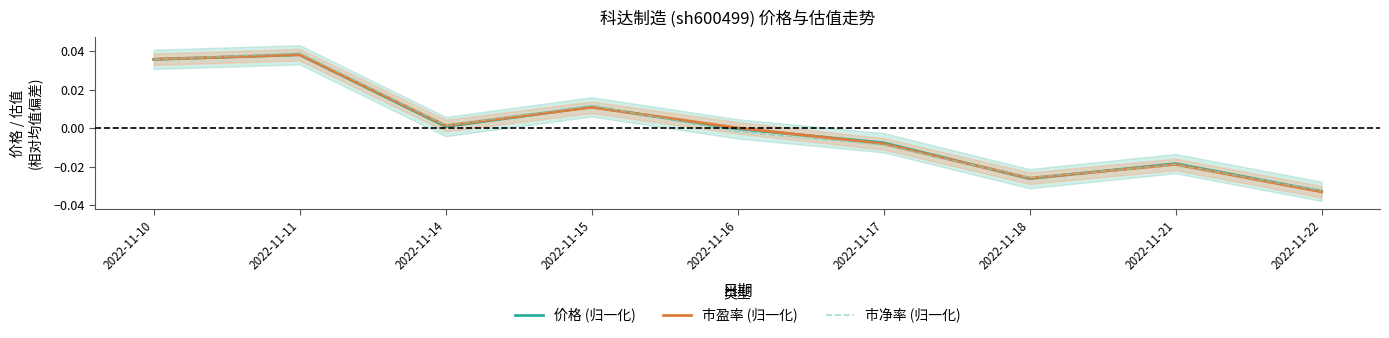

Between 2022-11-15 and 2022-11-21, which series saw the biggest shift?

市净率 (归一化)